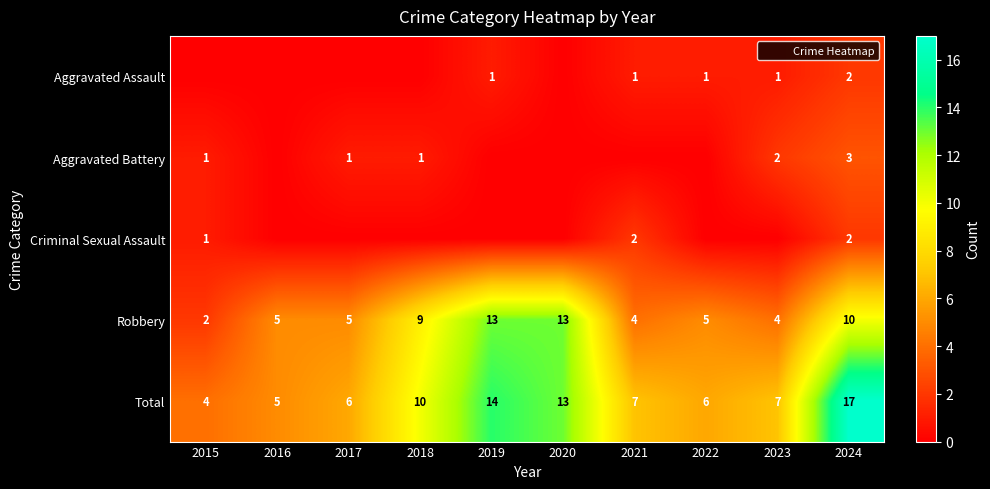

The Total series shows 6 at 2017. True or false?

True